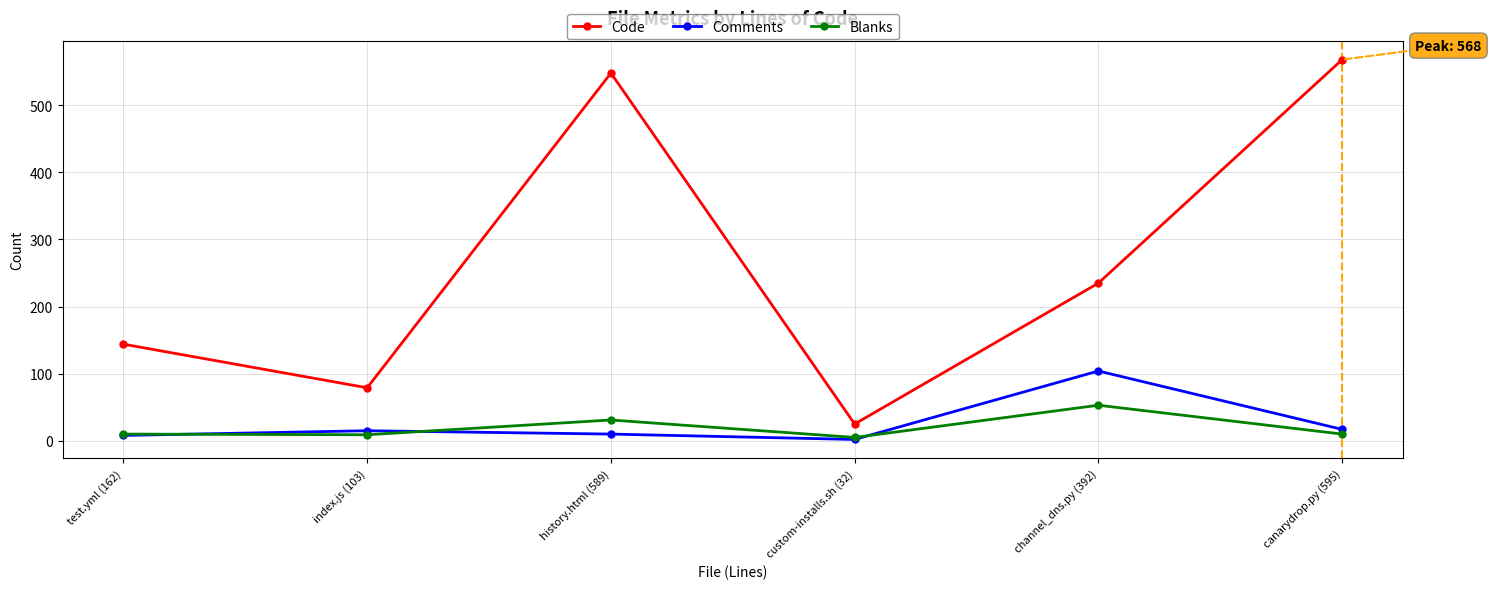

List the series in order of their peak value, highest first.

Code, Comments, Blanks